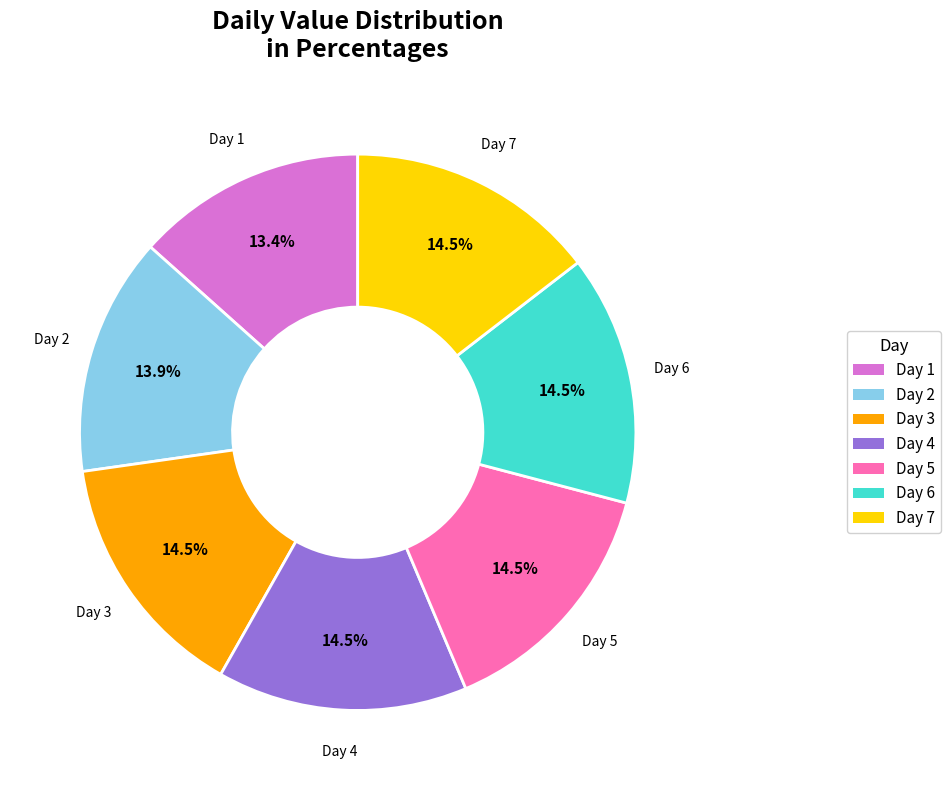

What percentage do Day 5 and Day 6 together represent?

29.1%